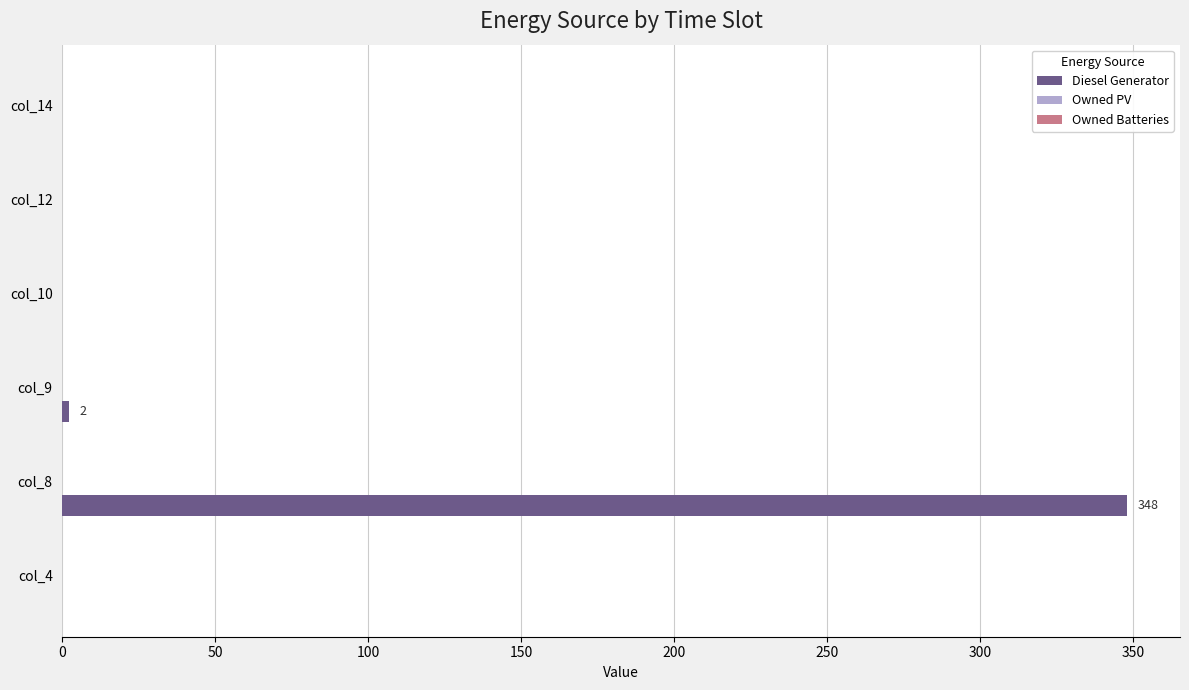

Is it true that the value at col_10 is -143?

False